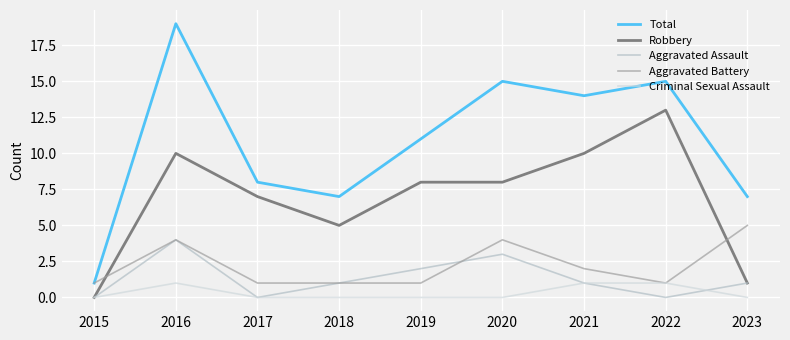

What is the maximum value shown in the chart?

19